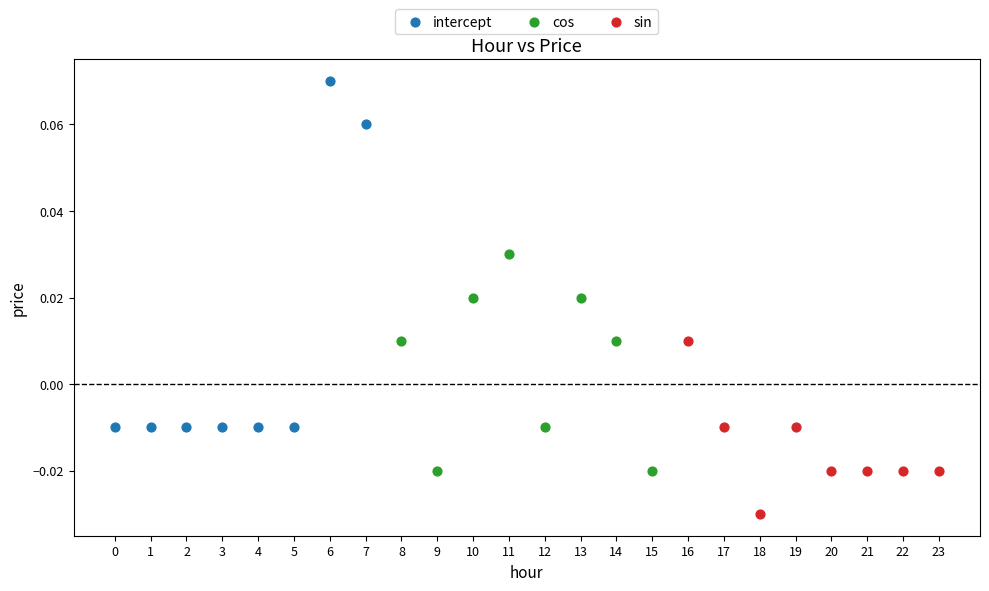

Which series has the widest spread of Y values?

intercept